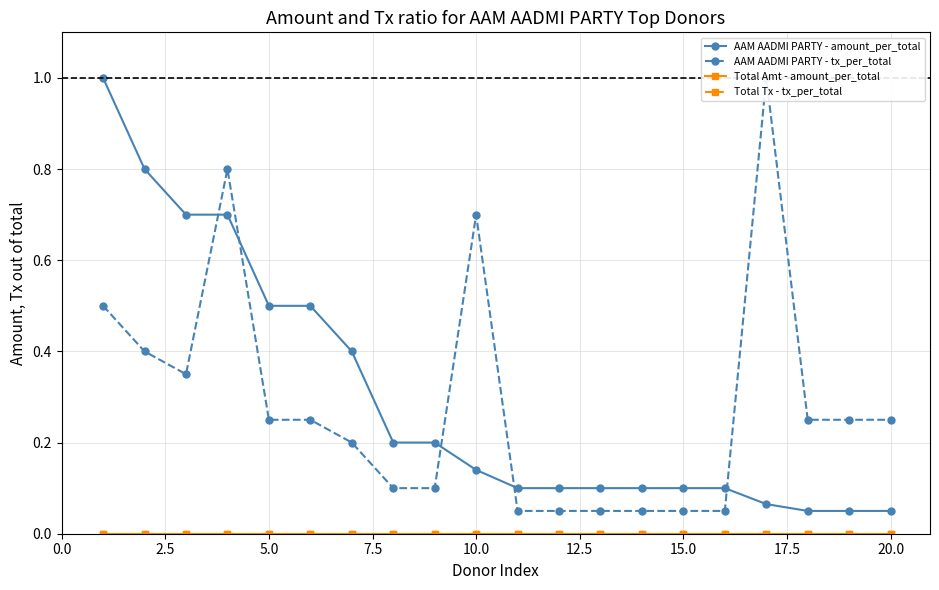

True or false: AAM AADMI PARTY - amount_per_total and Total Amt - amount_per_total cross at least once.

False